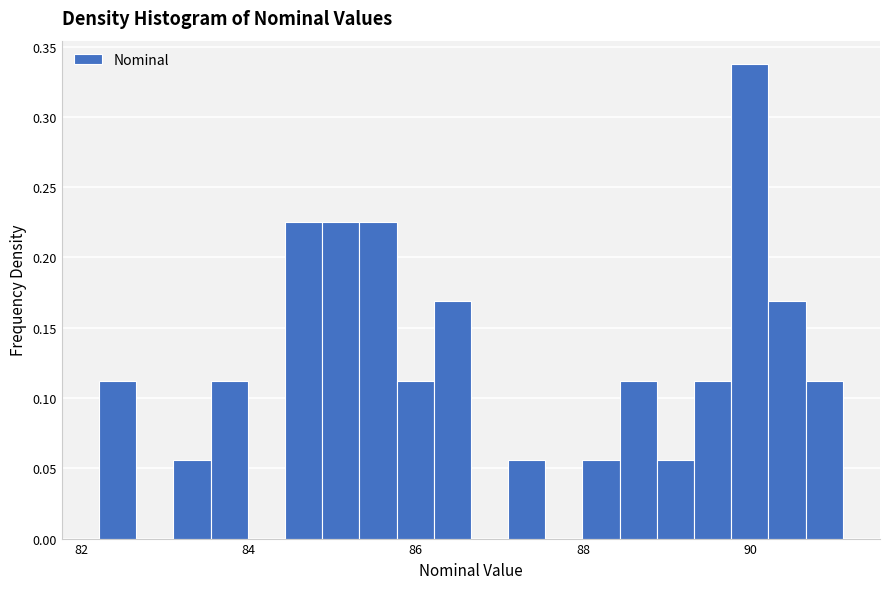

Around what value on the x-axis is the tallest bar? Give the approximate position of its centre, as read against the axis.

90.0